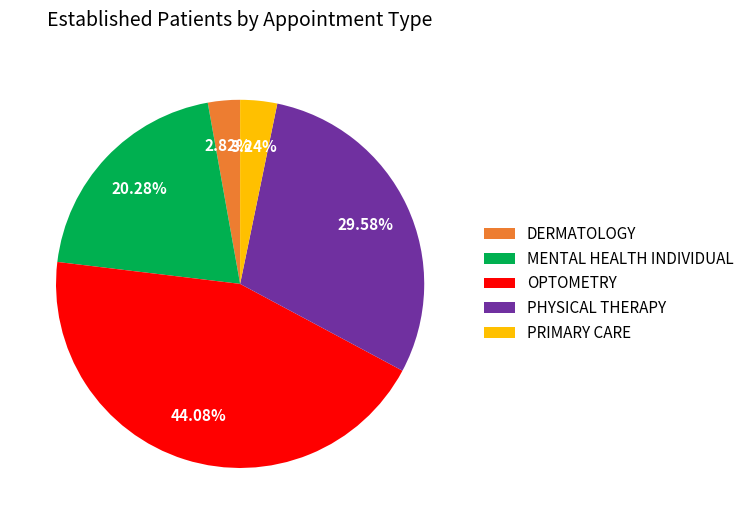

Does any single category account for the majority?

No